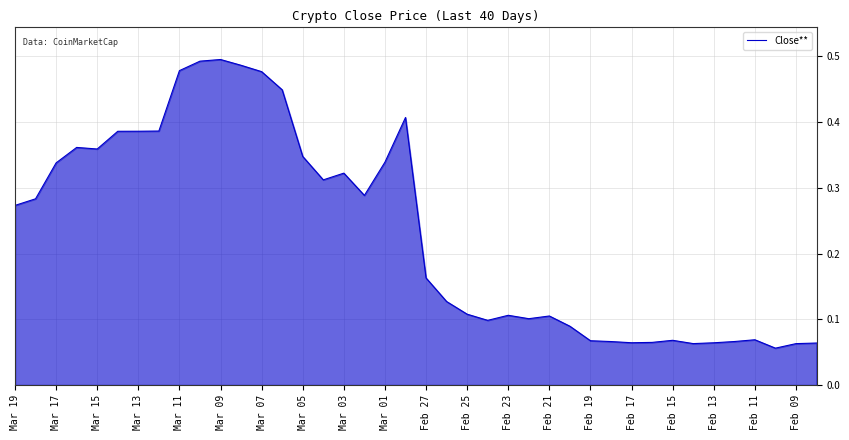

Between Feb 23 and Feb 15, which is larger?

Feb 23